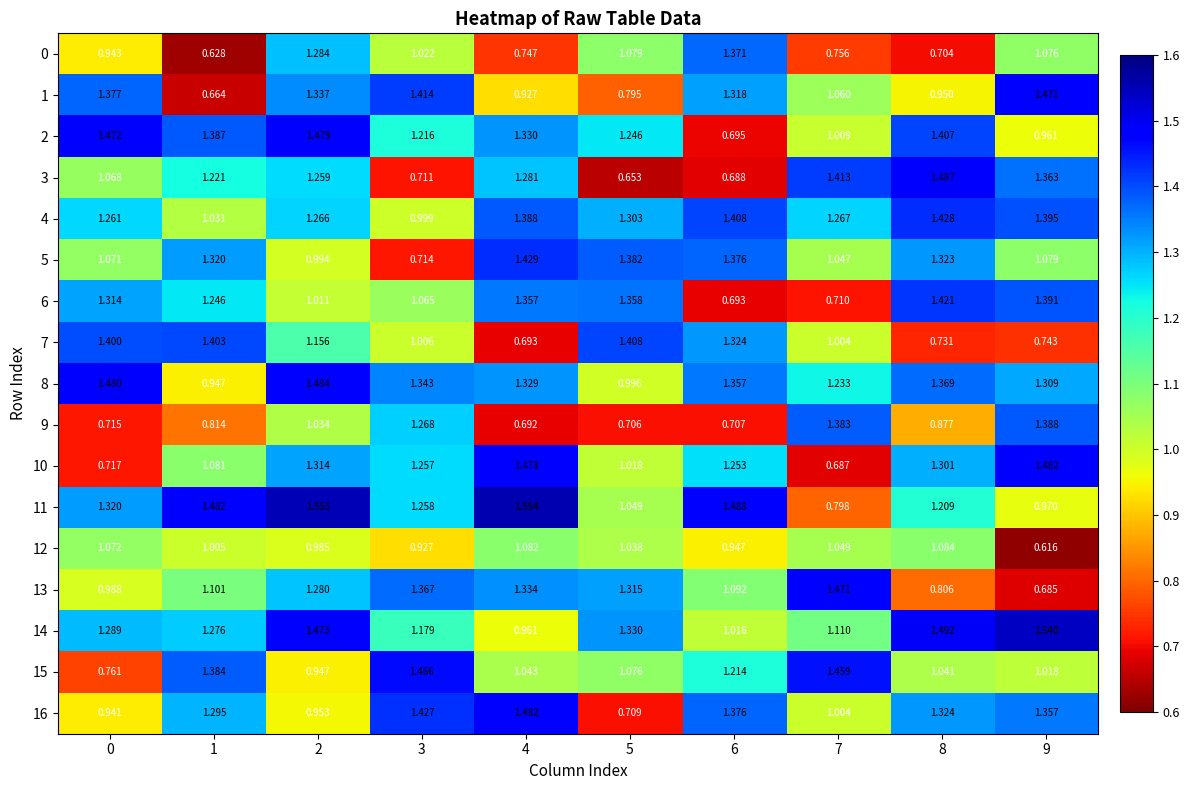

Is the value of 1 at 0 greater than the value of 10 at 4?

No